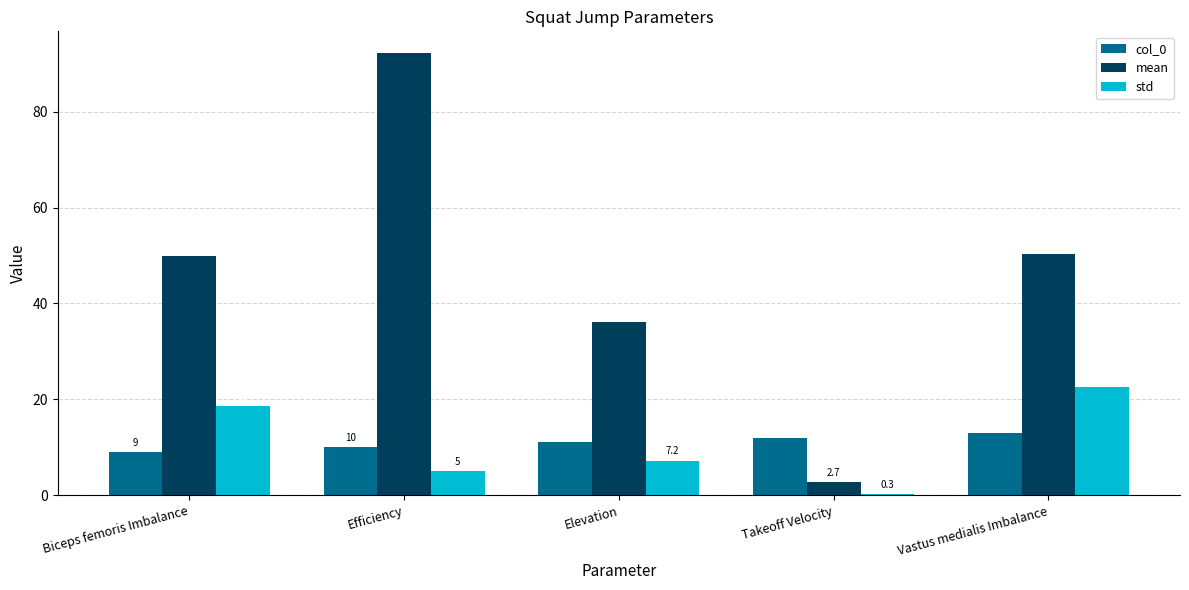

What is the difference between the maximum and minimum values in the col_0 series?

4.0